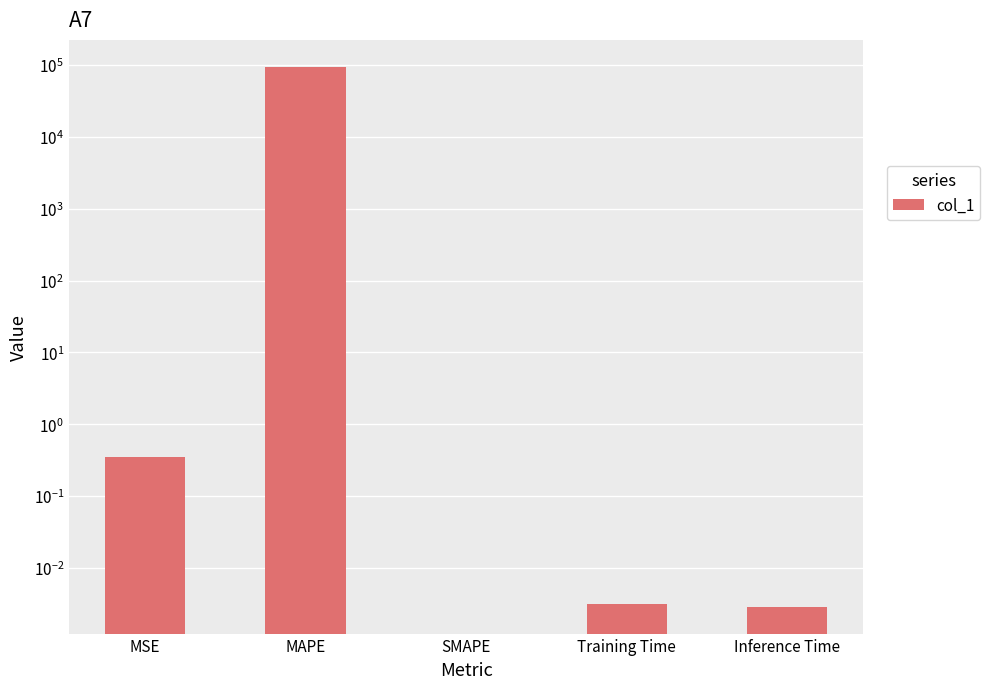

What is the label of the 1st bar from the right?

Inference Time